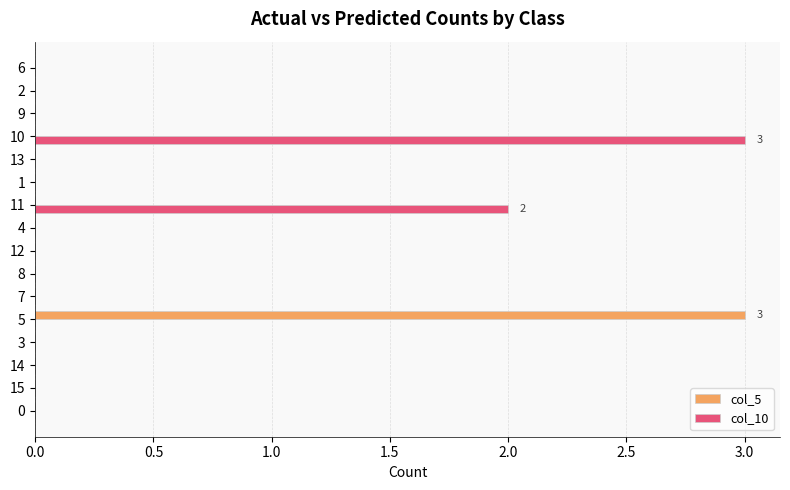

The col_10 series shows 2 at 12. True or false?

False